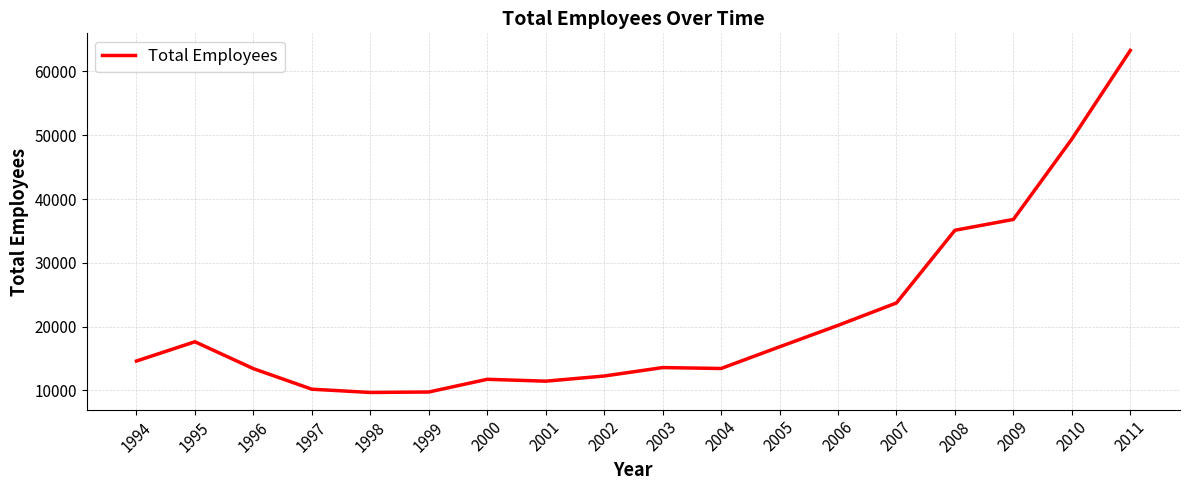

Where is the data nearest to the value 36481?

2009